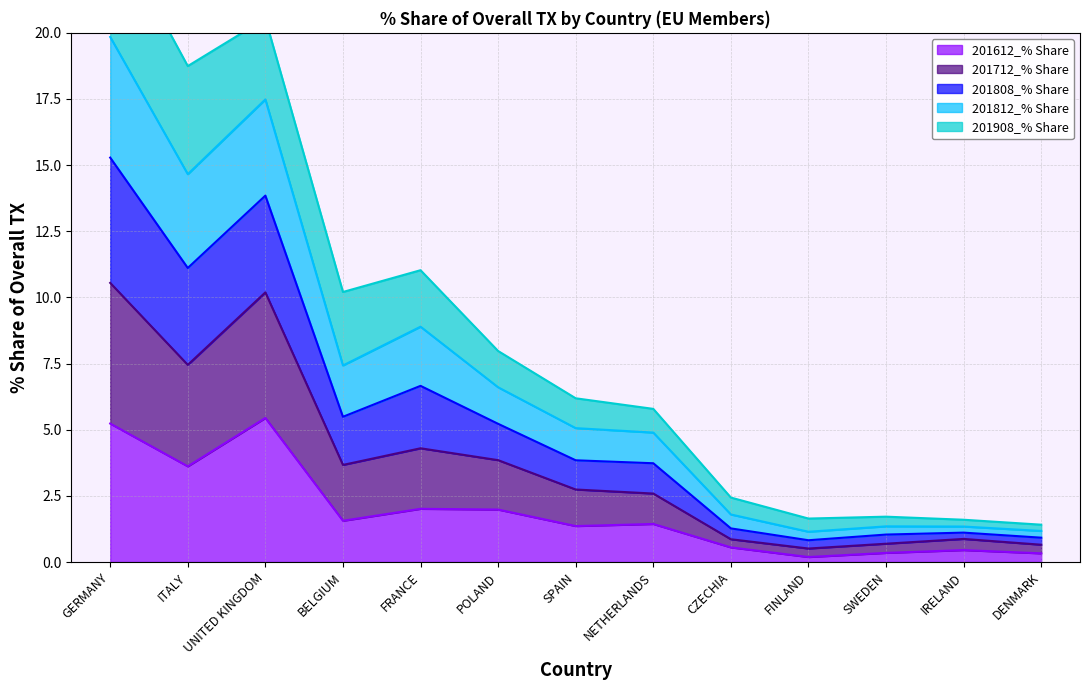

What is the label of the 1st point from the left?

GERMANY